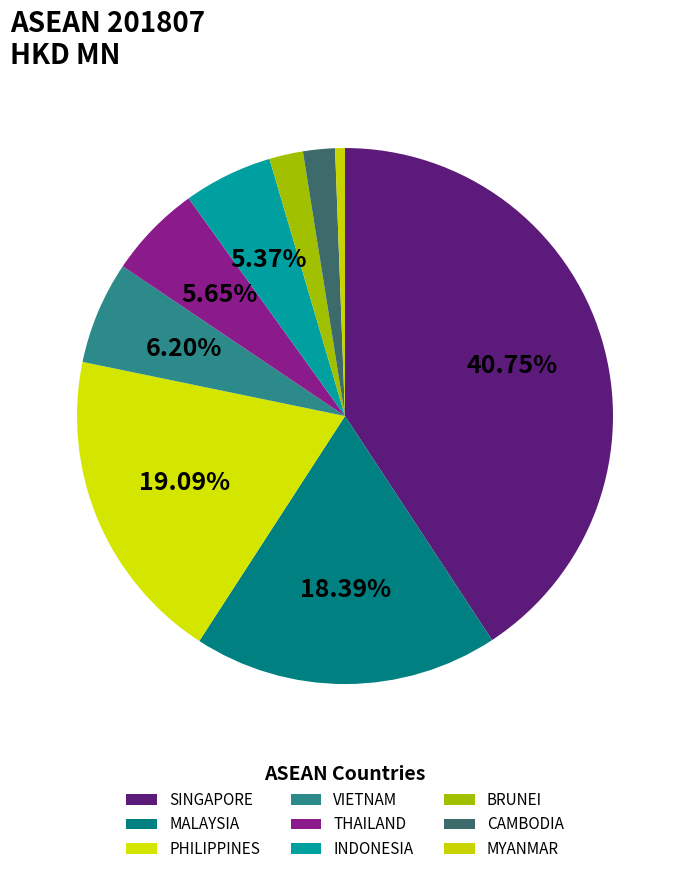

How many segments does this pie chart have?

9